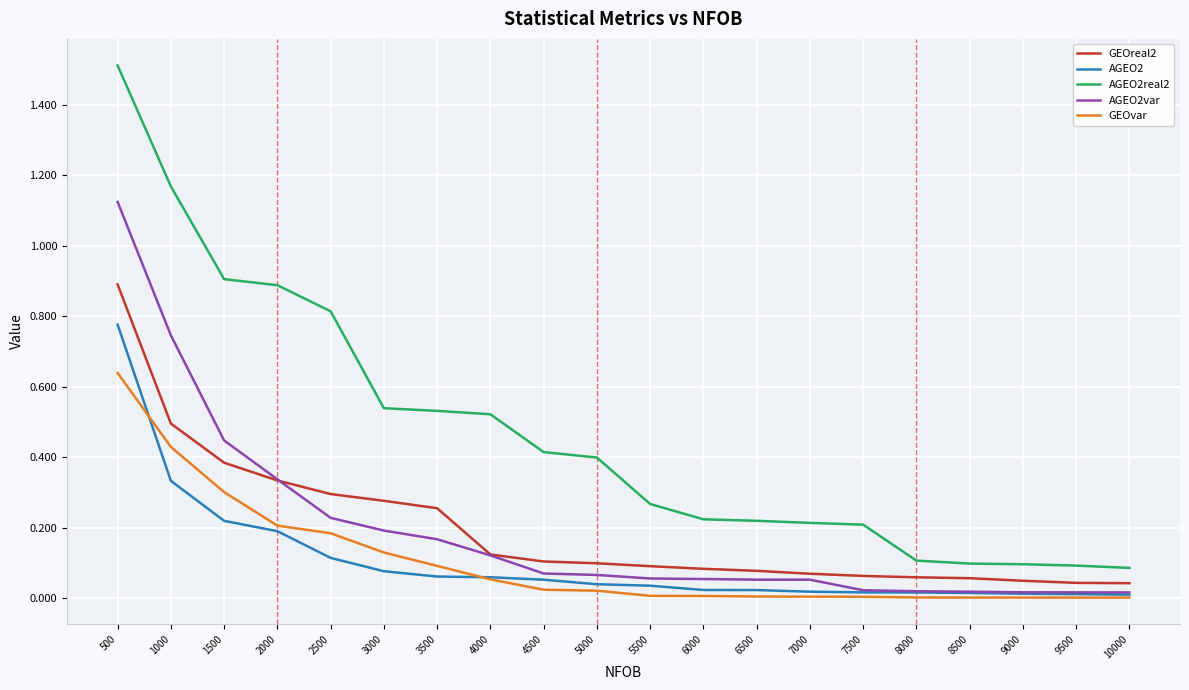

What are all the series names shown in the legend?

GEOreal2, AGEO2, AGEO2real2, AGEO2var, GEOvar